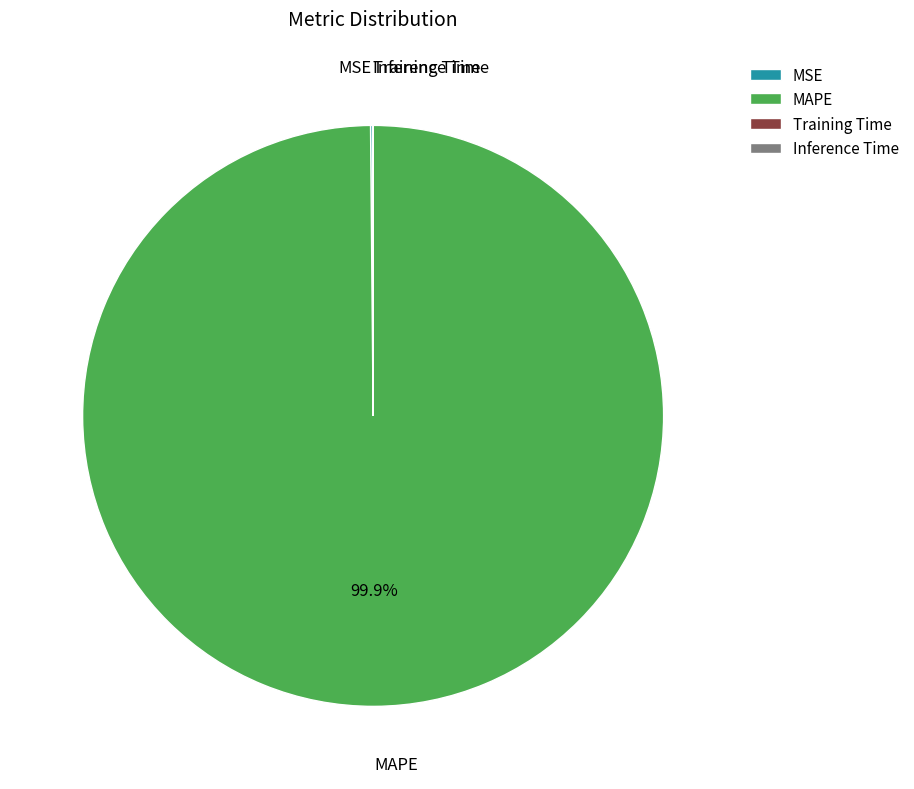

Is there any slice that represents more than half of the pie?

Yes